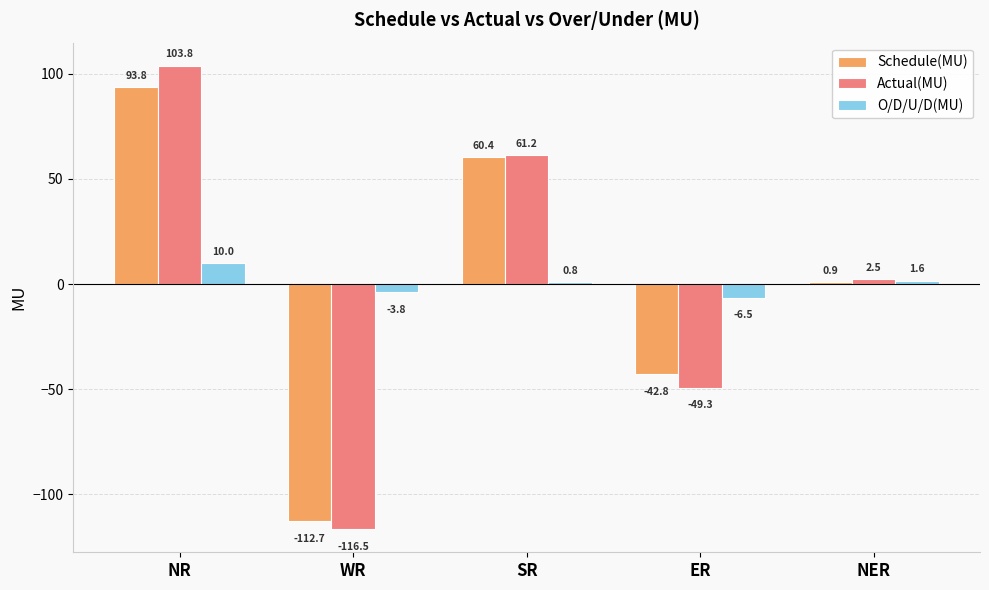

What position from the left is SR?

3